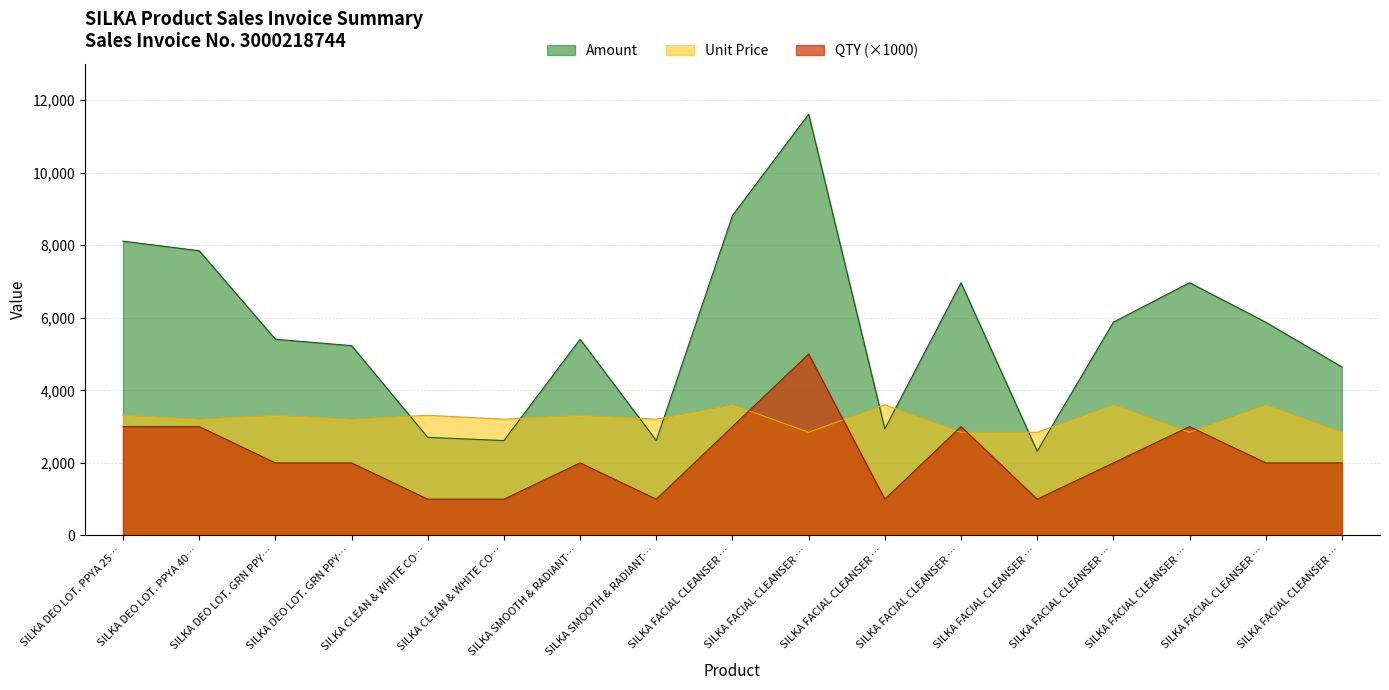

Read the Amount value at SILKA FACIAL CLEANSER ….

6964.3